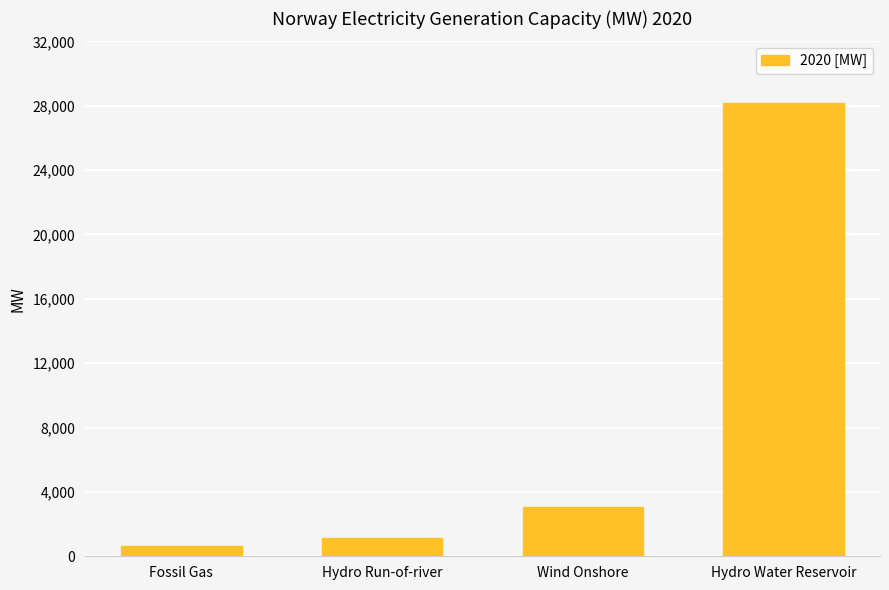

Approximately how many times larger is the value at Wind Onshore compared to Fossil Gas?

4.8